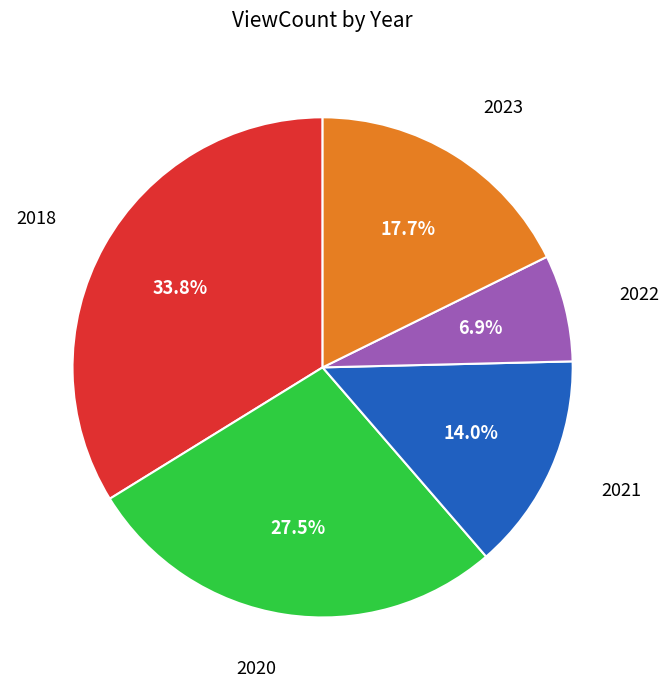

Is there a majority slice in this chart?

No